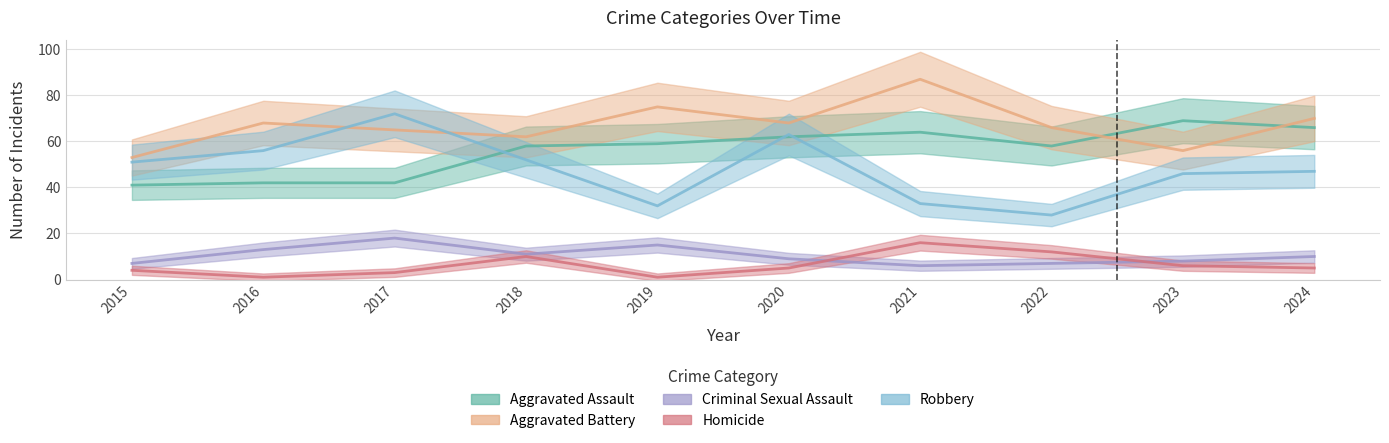

Which label corresponds to the smallest value in the chart?

2016